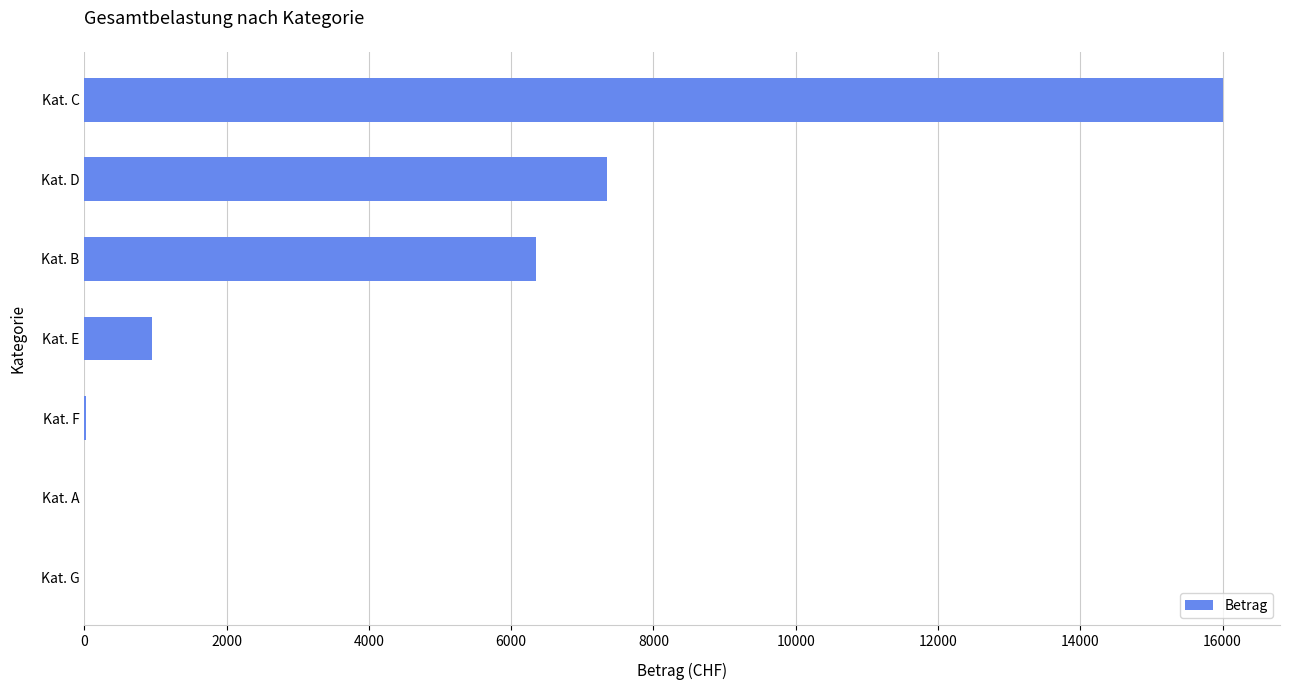

Which label corresponds to the largest value in the chart?

Kat. C